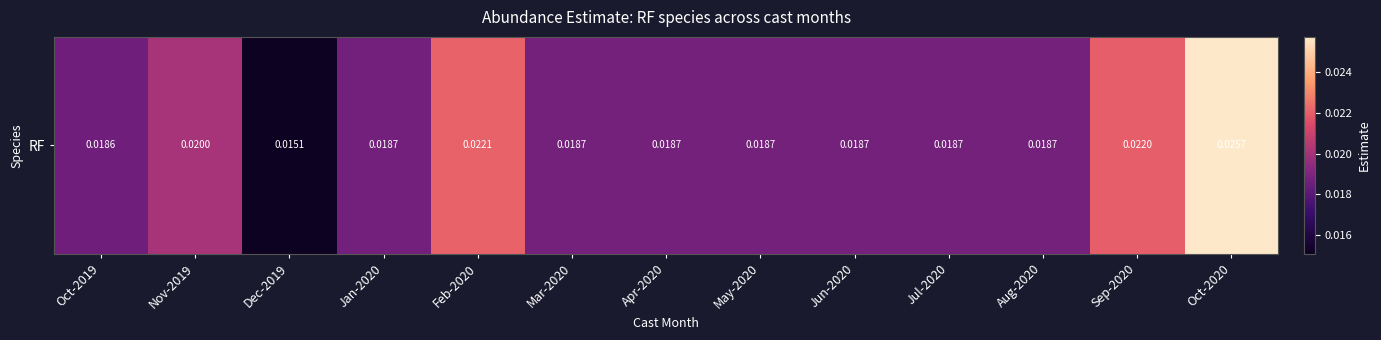

Count the number of data series in this chart.

1